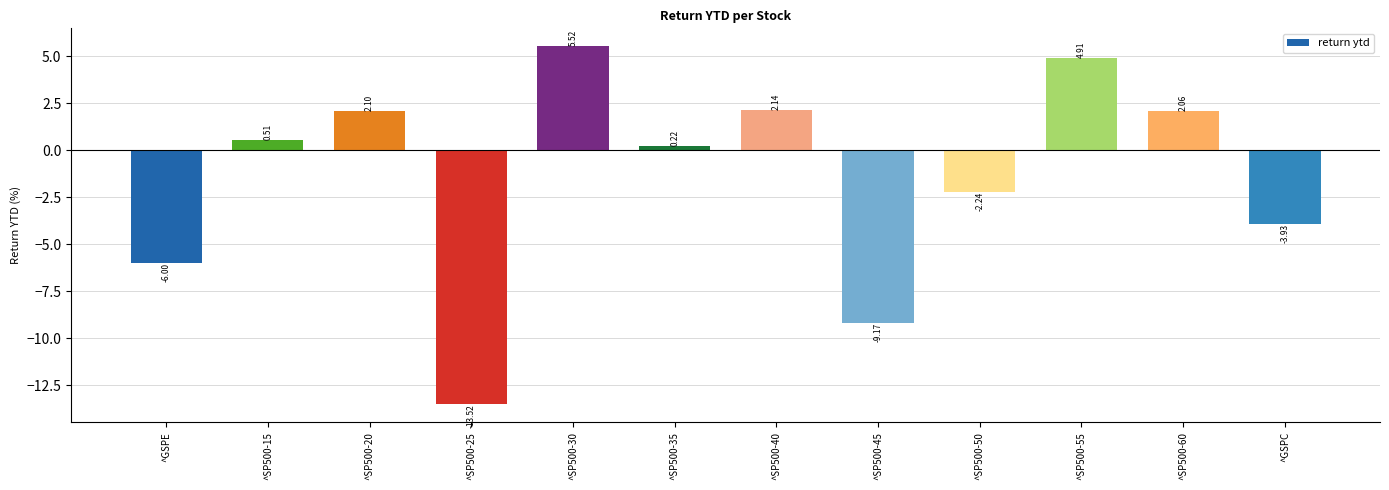

What is the maximum value shown in the chart?

5.5